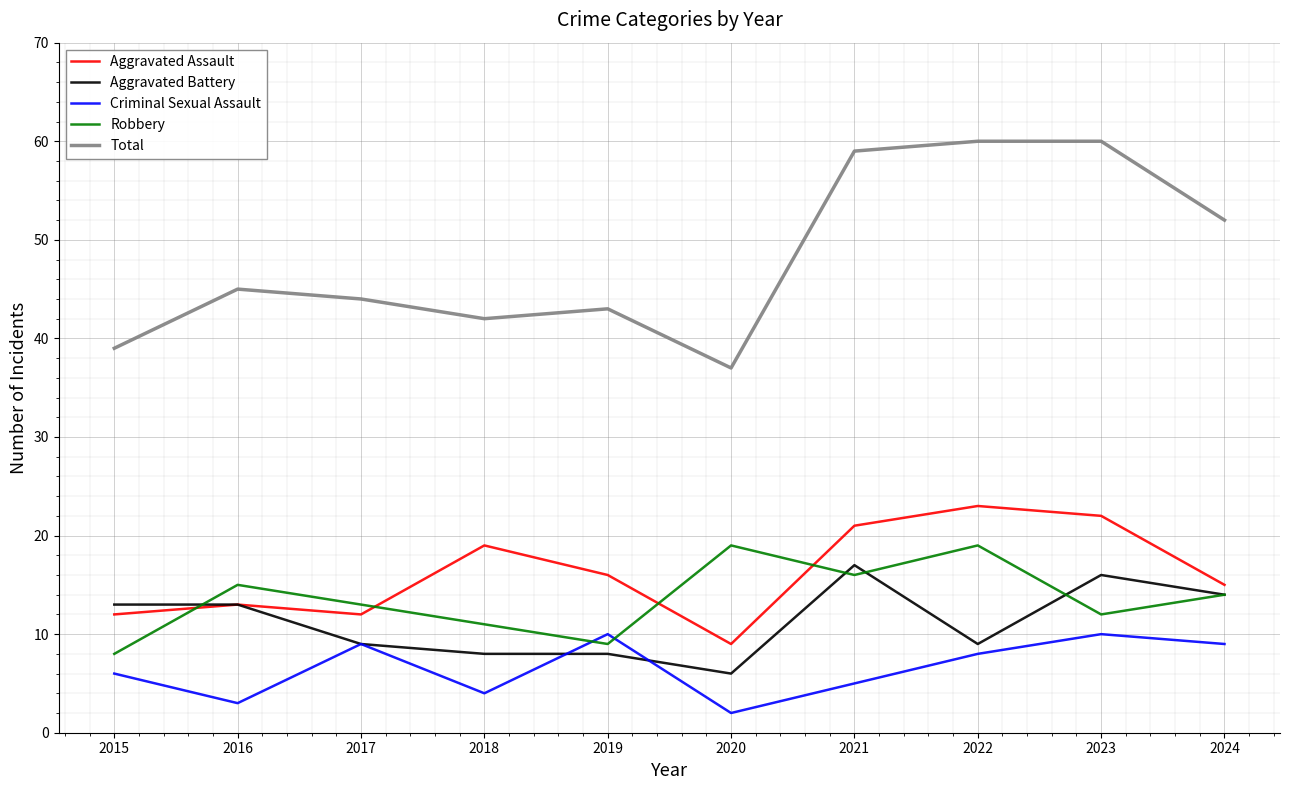

Which series has the widest spread of values?

Total